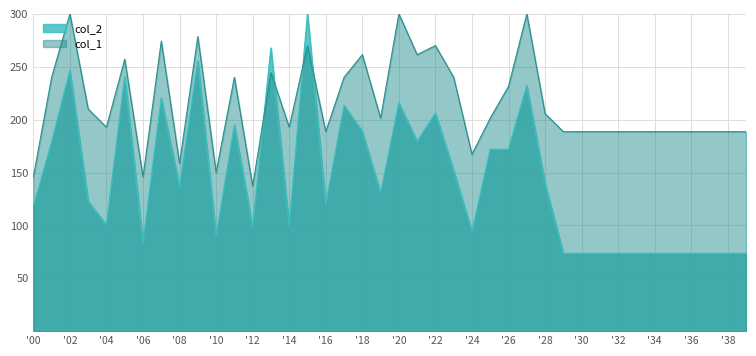

At which label does col_1 first exceed 201?

1